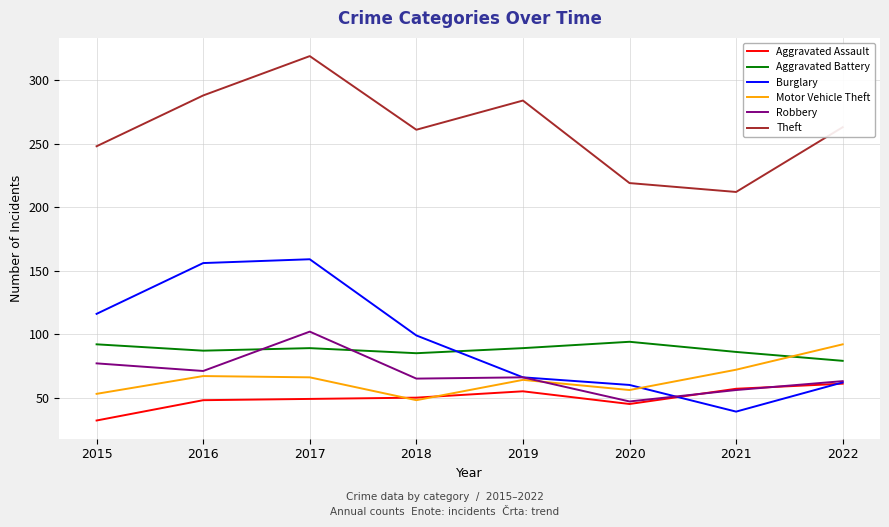

How many values in the Robbery series are below 66?

4